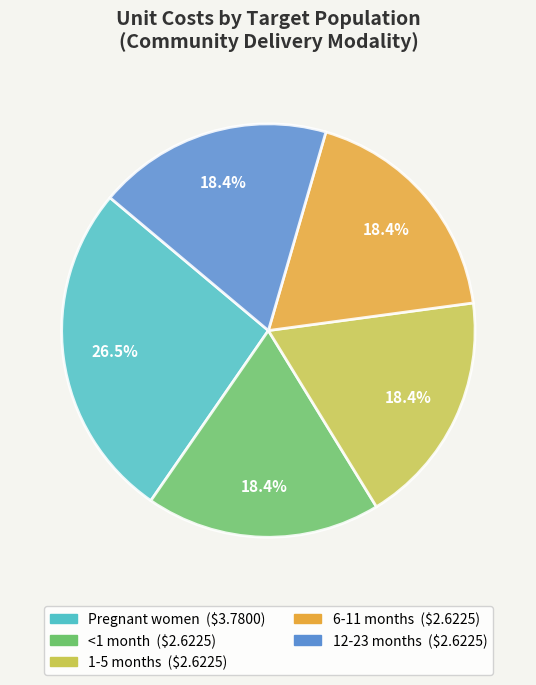

How many segments does this pie chart have?

5